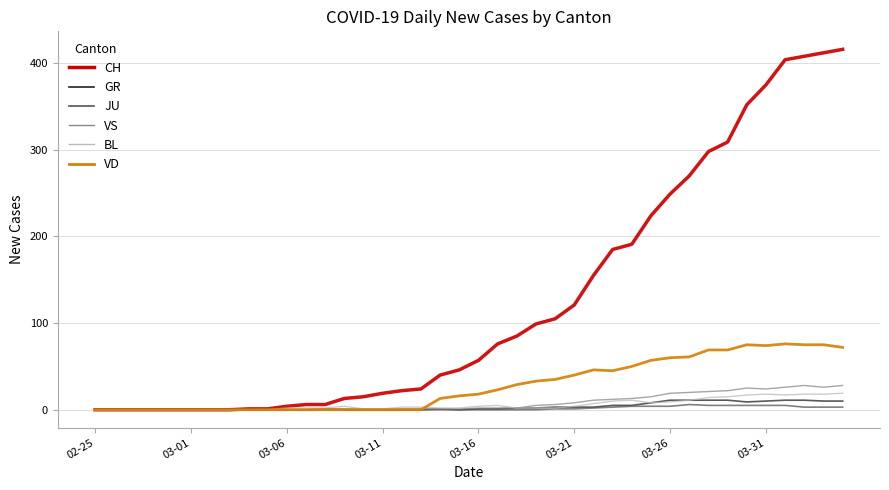

What is the maximum value for CH?

416